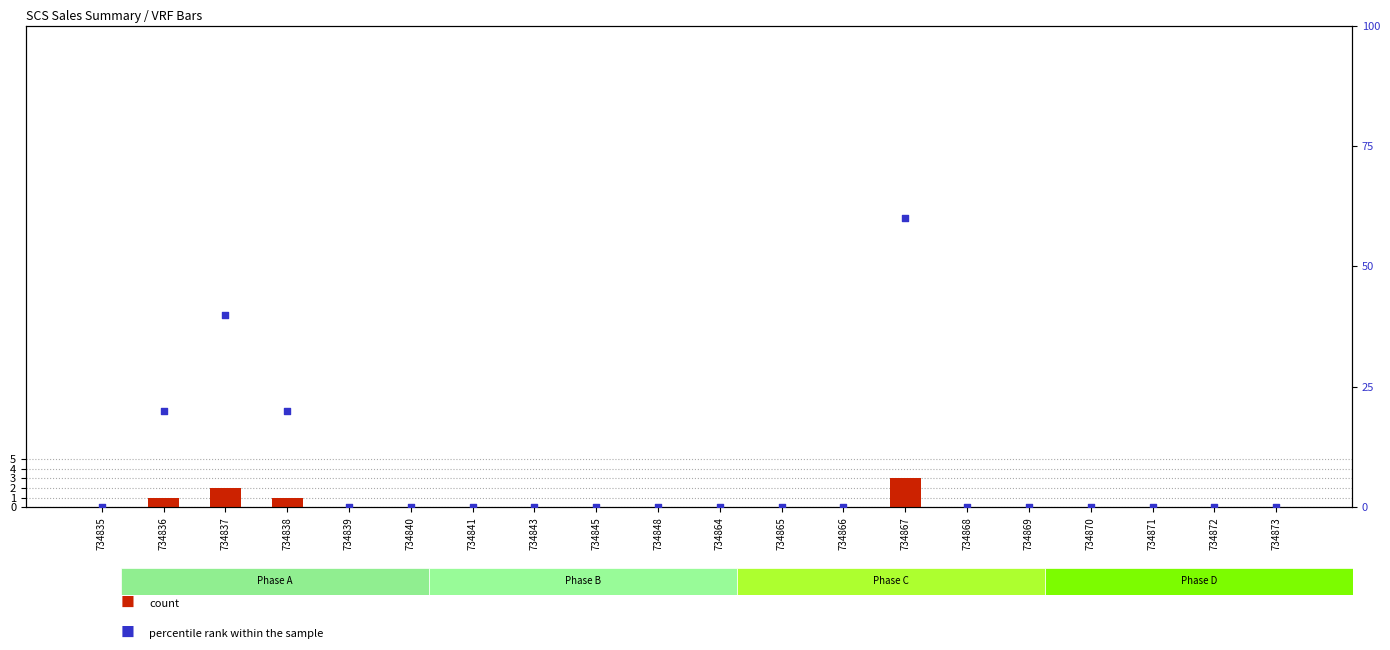

At which category is the sum across all series the highest?

734867